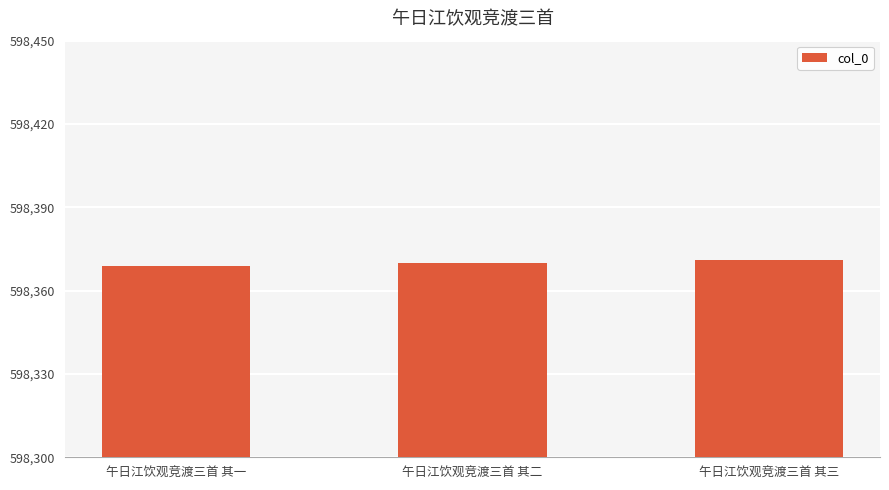

How many distinct data groups are displayed?

1